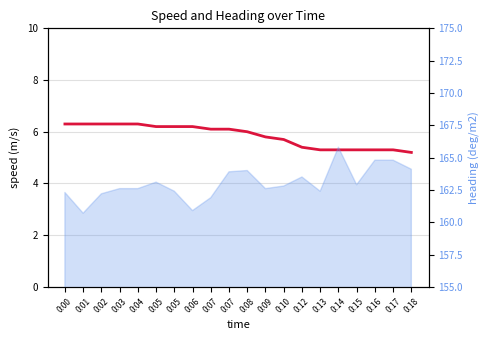

At which label does the data first exceed 6?

0:00